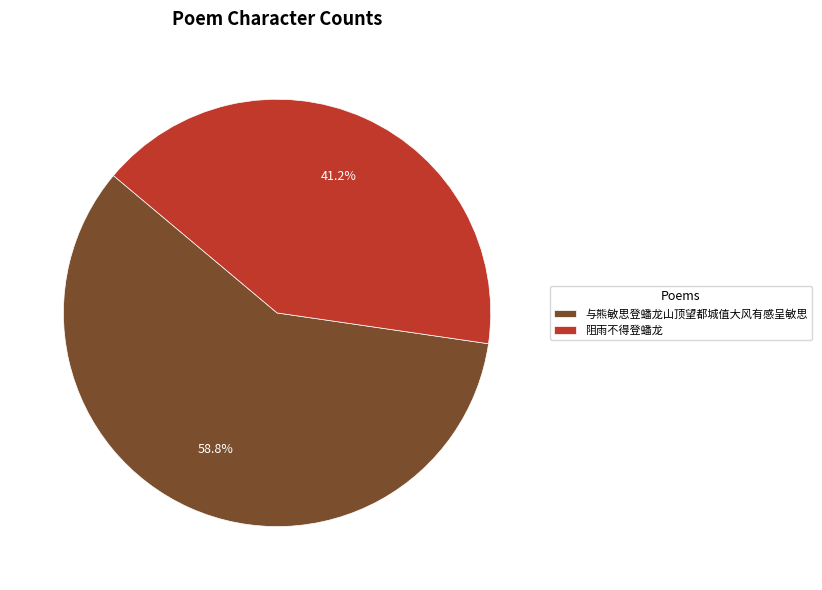

Combined, do 阻雨不得登蟠龙 and 与熊敏思登蟠龙山顶望都城值大风有感呈敏思 account for over 50%?

Yes